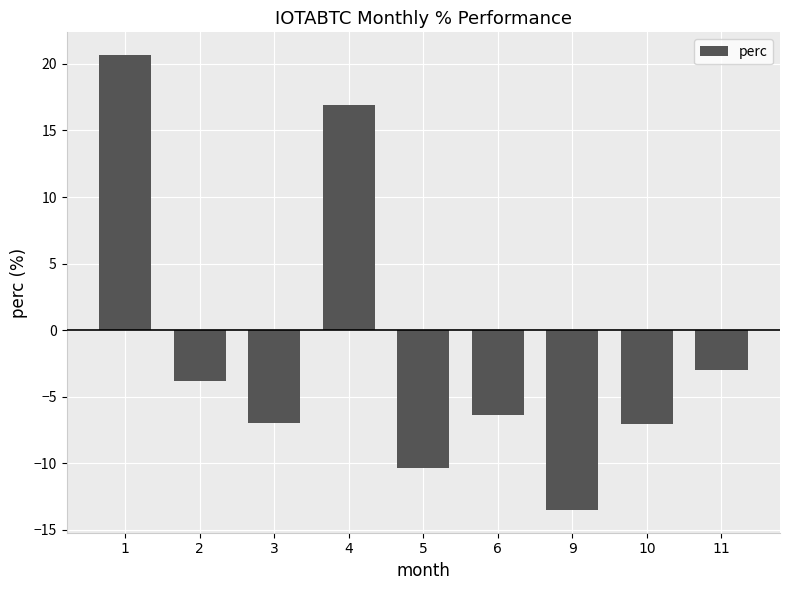

At which category does the chart reach its minimum across all series?

9